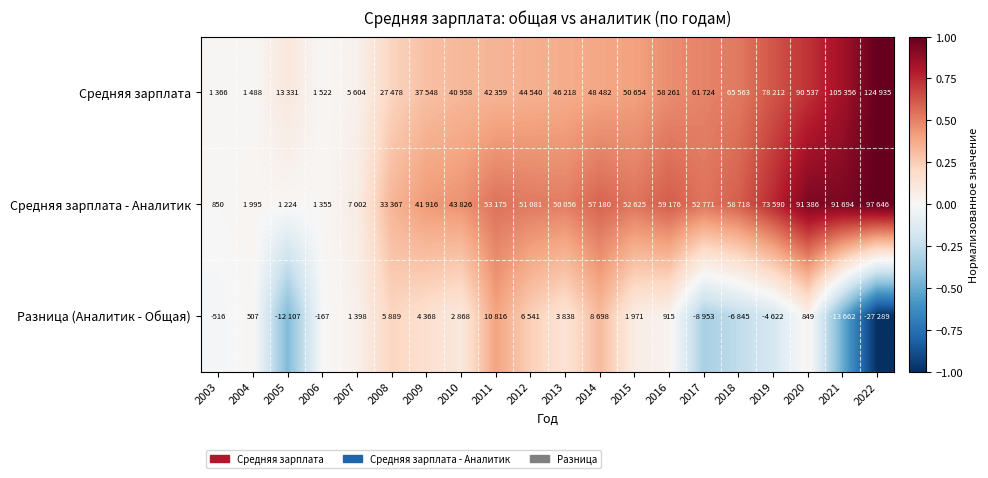

Is it true that Средняя зарплата - Аналитик equals 0.2 at 2013?

False